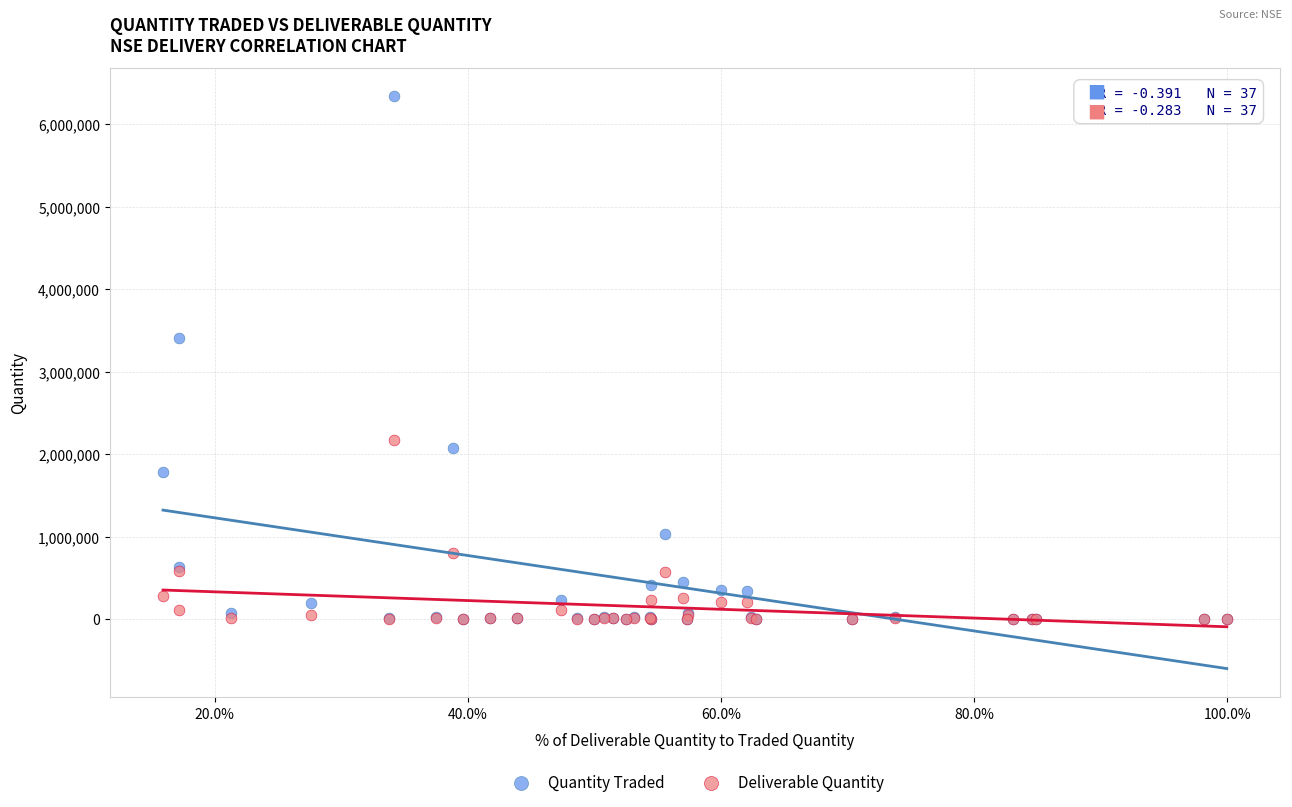

In the Quantity Traded series, what Y value is closest to 3169853?

3413559